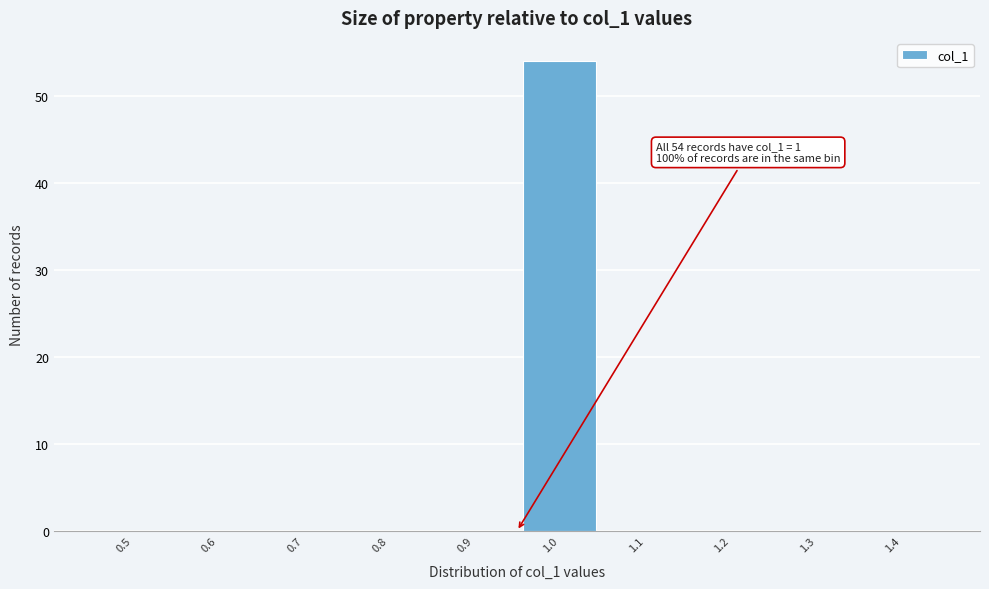

Reading left to right, list all the values displayed in this chart.

0.5=0	0.6=0	0.7=0	0.8=0	0.9=0	1.0=54	1.1=0	1.2=0	1.3=0	1.4=0